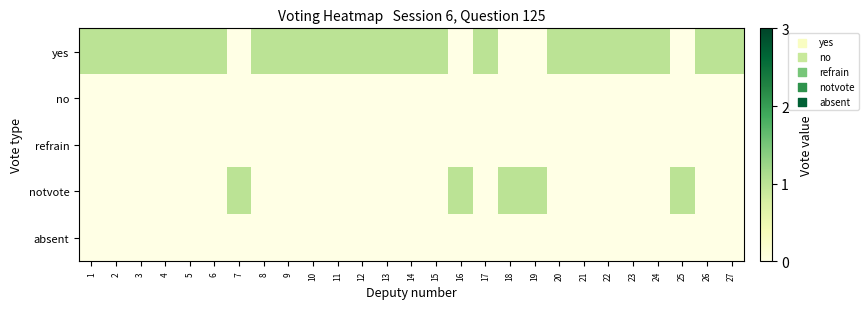

Which series has the largest range (max minus min)?

yes